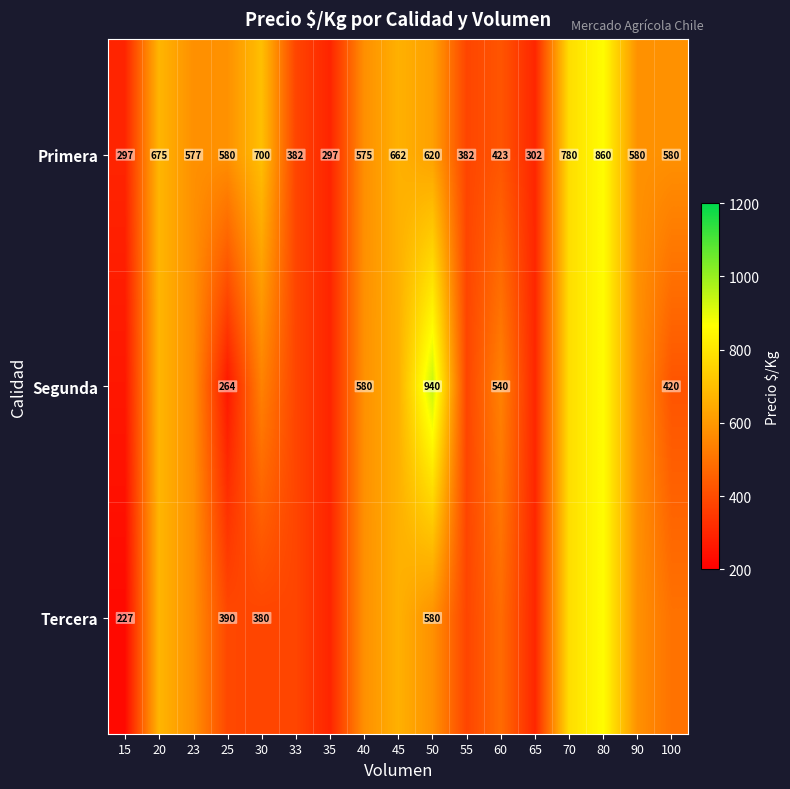

What is the highest value of the Primera series?

860.0